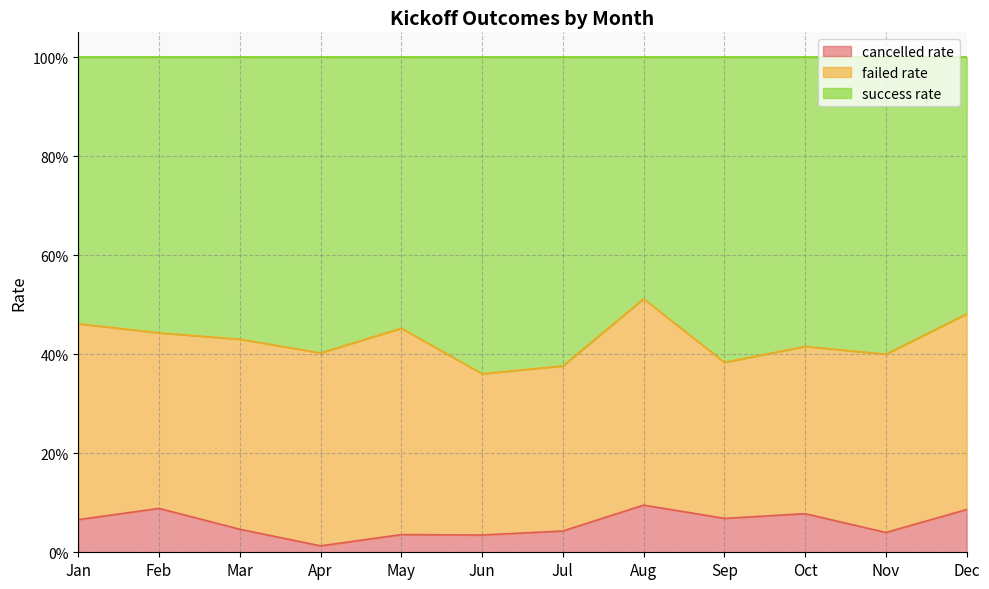

What is the difference between the second highest and minimum values in the success rate series?

0.1